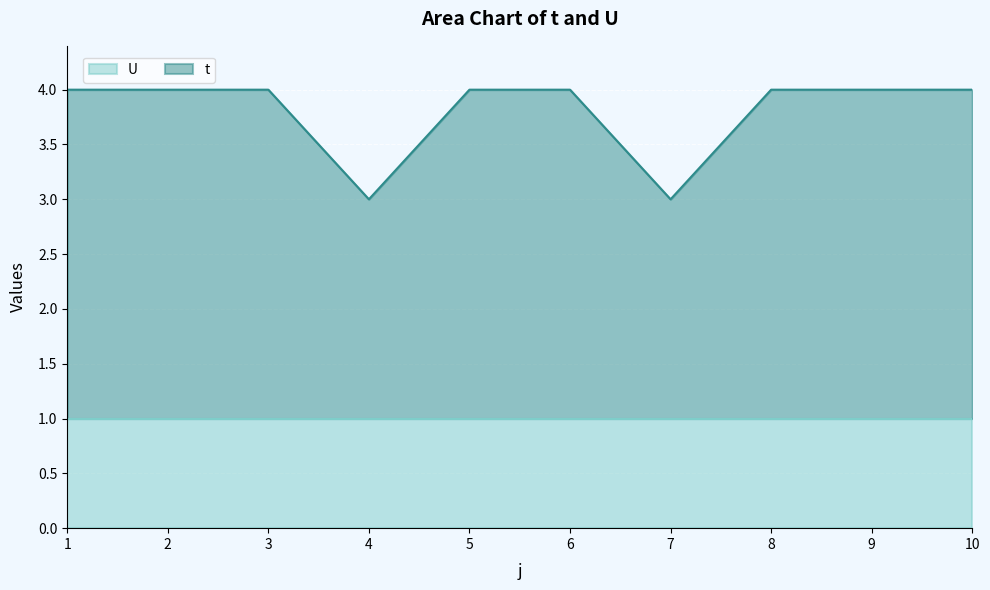

What is the value of the 9th point from the left?

4